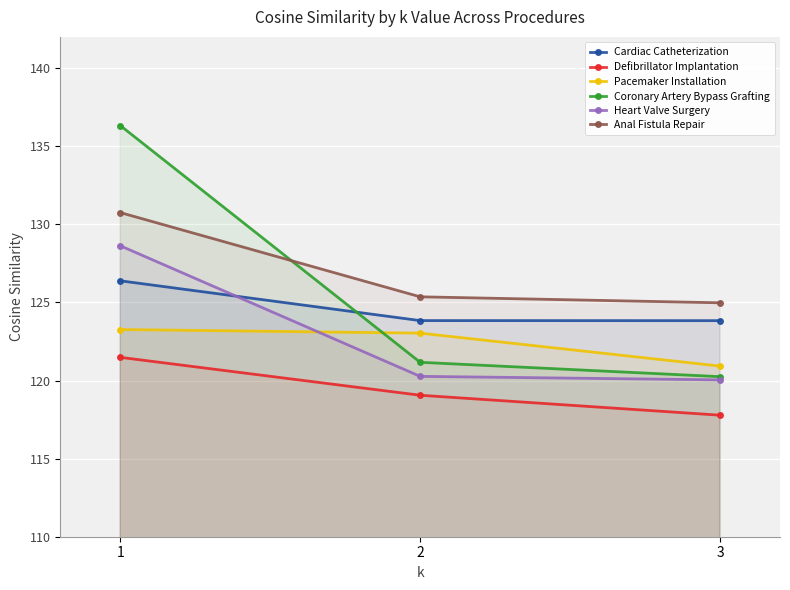

At which category is the sum across all series the highest?

1